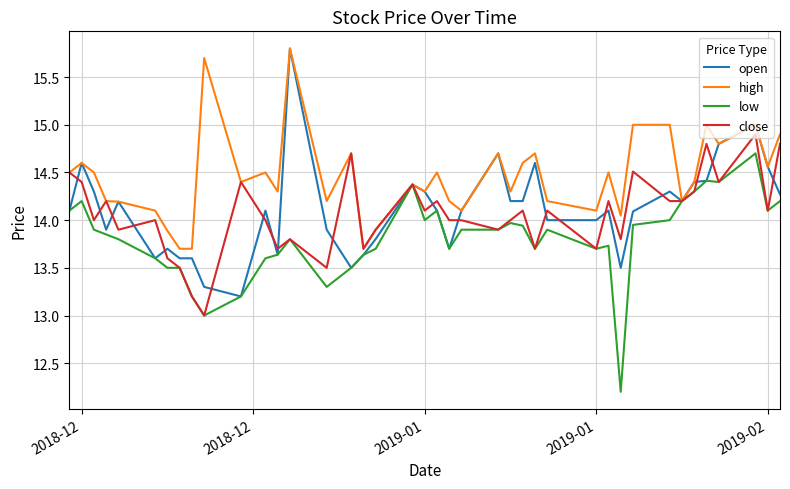

True or false: high has more than 0 points higher than both neighbors.

True